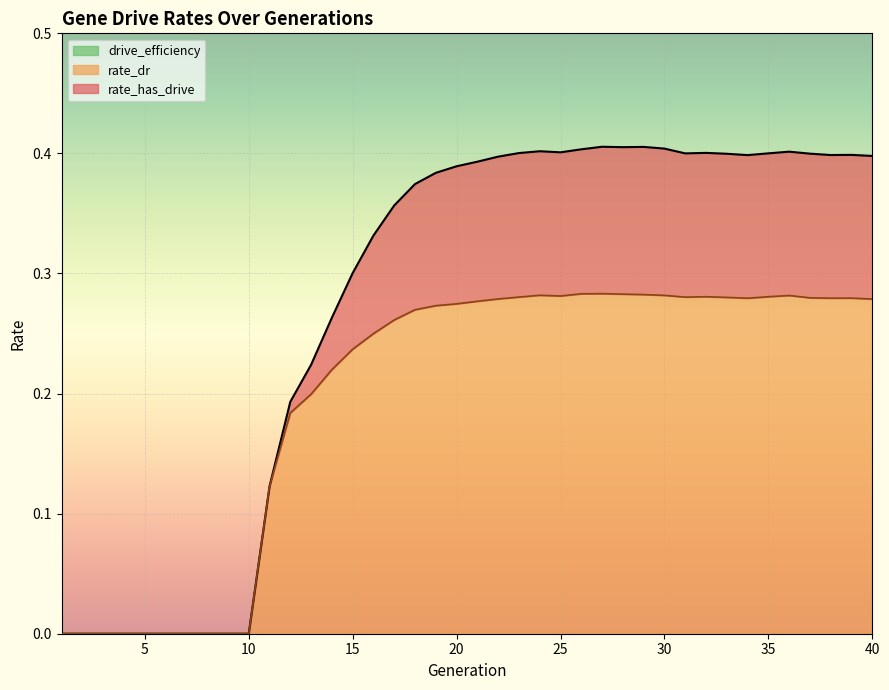

Reading left to right, what are all the values shown in this chart?

rate_has_drive: 0.0	0.0	0.0	0.0	0.0	0.0	0.0	0.0	0.0	0.0	0.1	0.2	0.2	0.3	0.3	0.3	0.4	0.4	0.4	0.4	0.4	0.4	0.4	0.4	0.4	0.4	0.4	0.4	0.4	0.4	0.4	0.4	0.4	0.4	0.4	0.4	0.4	0.4	0.4	0.4
rate_dr: 0.0	0.0	0.0	0.0	0.0	0.0	0.0	0.0	0.0	0.0	0.1	0.2	0.2	0.2	0.2	0.2	0.3	0.3	0.3	0.3	0.3	0.3	0.3	0.3	0.3	0.3	0.3	0.3	0.3	0.3	0.3	0.3	0.3	0.3	0.3	0.3	0.3	0.3	0.3	0.3